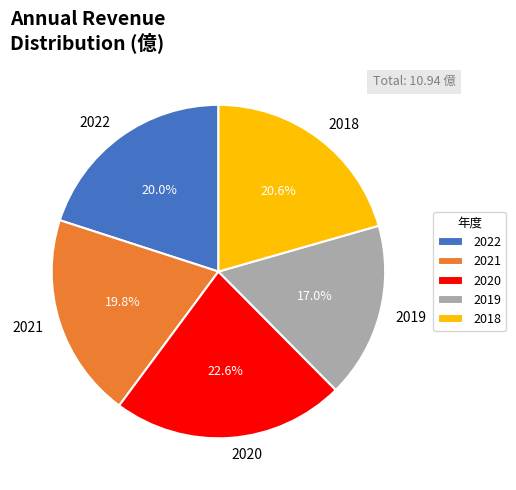

What percentage is the 2019 slice, to the nearest percent?

17%